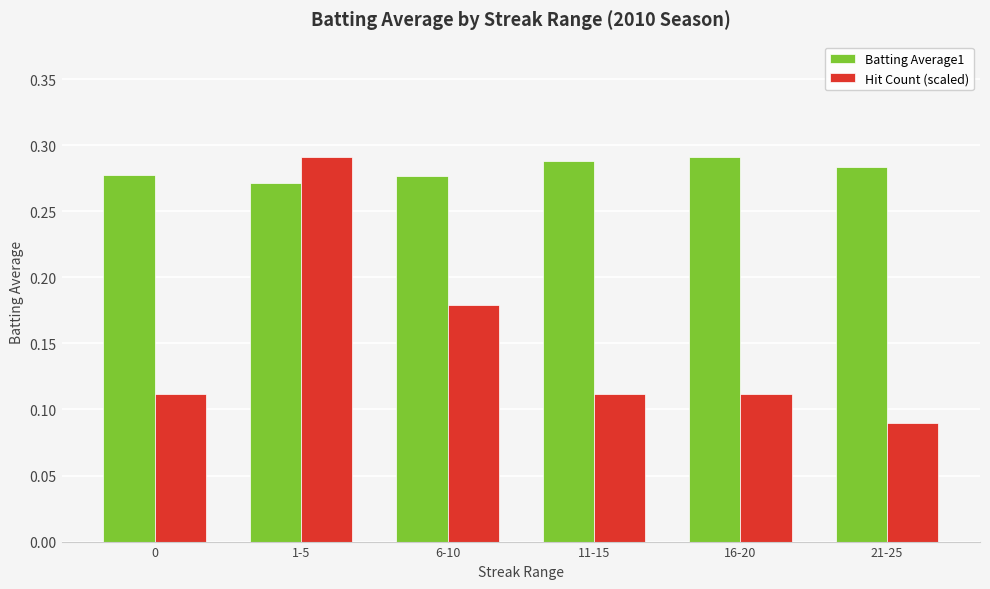

How many bars are there in total?

12